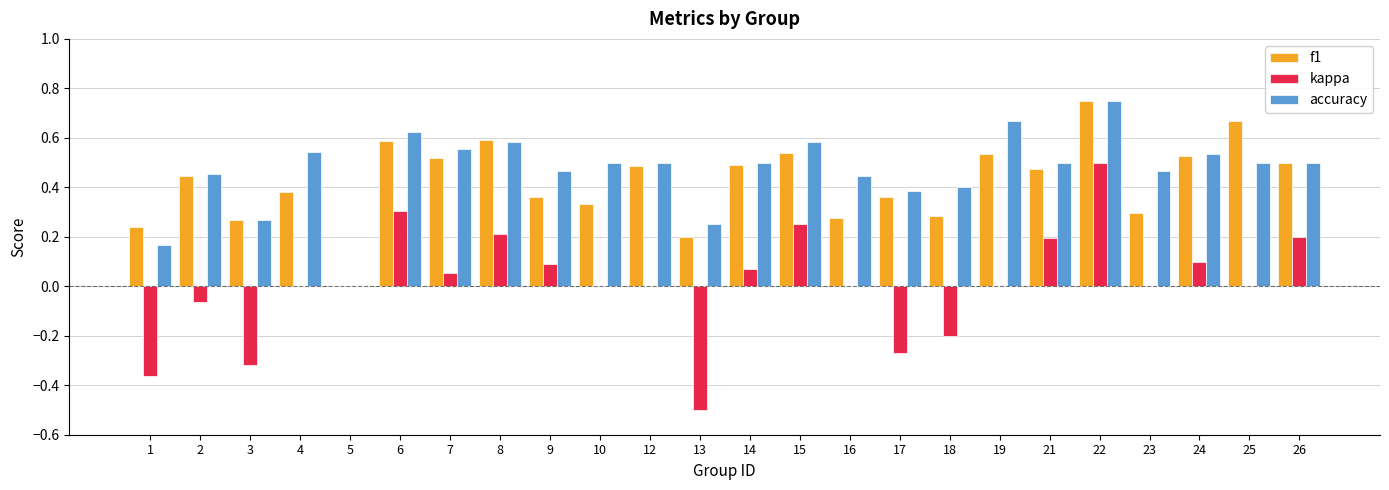

Which series has the largest range (max minus min)?

kappa